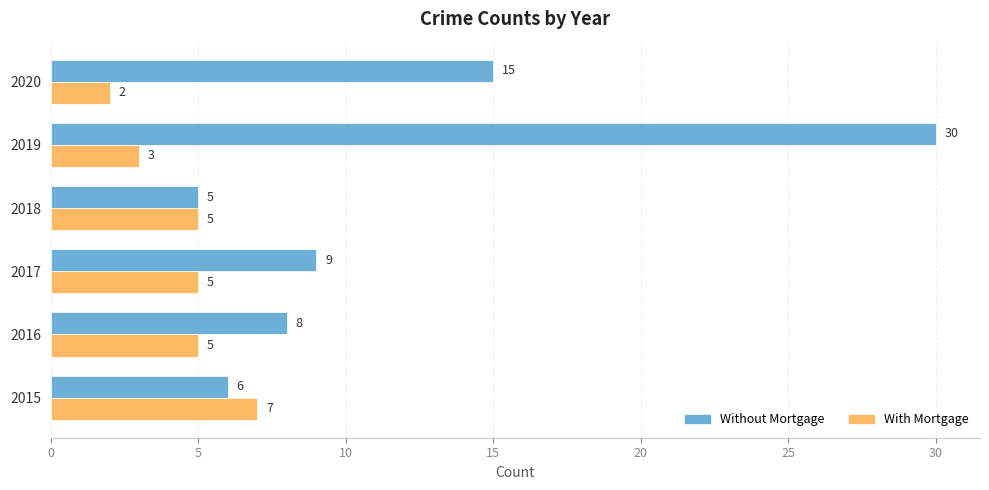

What is the spread (max minus min) of values at 2020?

13